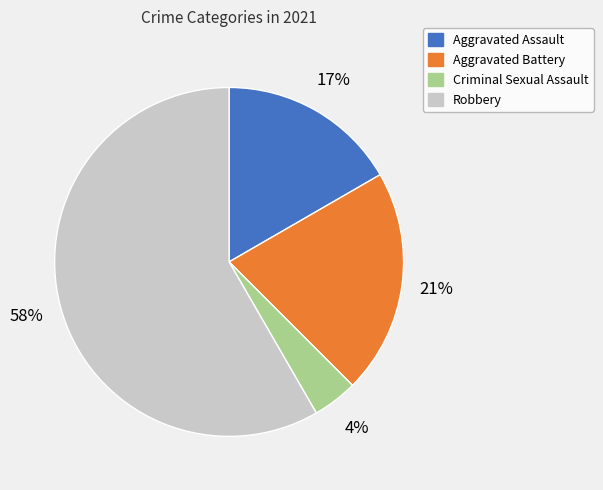

Between Aggravated Battery and Criminal Sexual Assault, which is larger?

Aggravated Battery